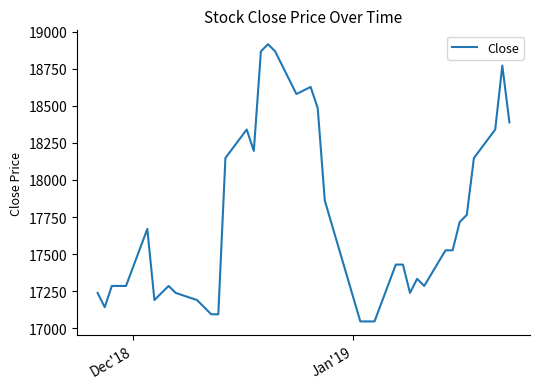

Does the chart display data point markers on the line(s)?

No